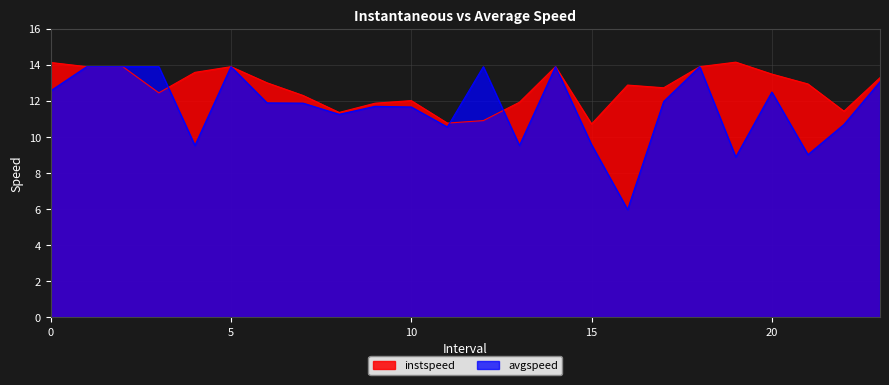

Reading left to right, list all the values displayed in this chart.

instspeed: 0.0=14.1	1.0=13.9	2.0=13.9	3.0=12.4	4.0=13.6	5.0=13.9	6.0=13.0	7.0=12.3	8.0=11.4	9.0=11.9	10.0=12.0	11.0=10.8	12.0=10.9	13.0=11.9	14.0=13.9	15.0=10.7	16.0=12.9	17.0=12.7	18.0=13.9	19.0=14.1	20.0=13.5	21.0=12.9	22.0=11.4	23.0=13.3
avgspeed: 0.0=12.6	1.0=13.9	2.0=13.9	3.0=13.9	4.0=9.5	5.0=13.9	6.0=11.9	7.0=11.9	8.0=11.2	9.0=11.7	10.0=11.7	11.0=10.5	12.0=13.9	13.0=9.5	14.0=13.9	15.0=9.6	16.0=6.0	17.0=12.0	18.0=13.9	19.0=8.9	20.0=12.5	21.0=9.0	22.0=10.7	23.0=13.1